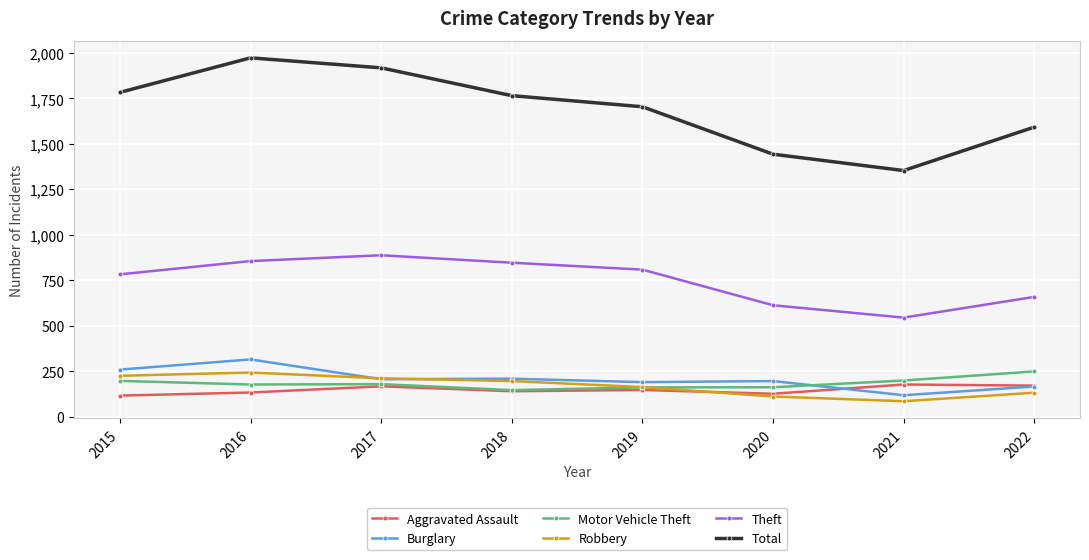

At which label is Theft closest to 715?

2022